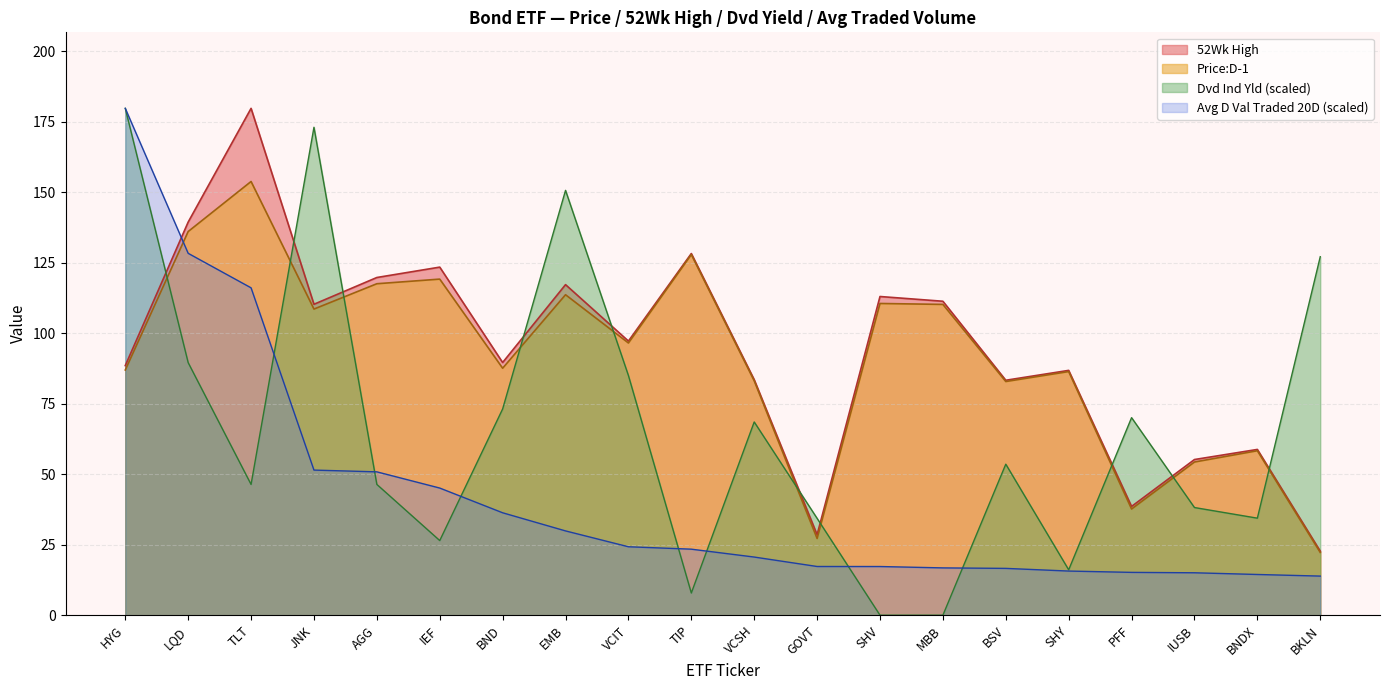

What is the average value of the Dvd Ind Yld series?

66.0